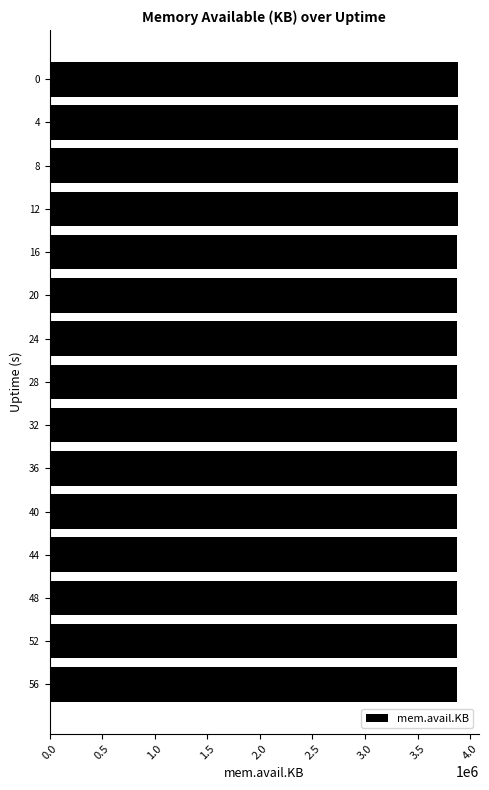

What is the greatest value displayed?

3888912